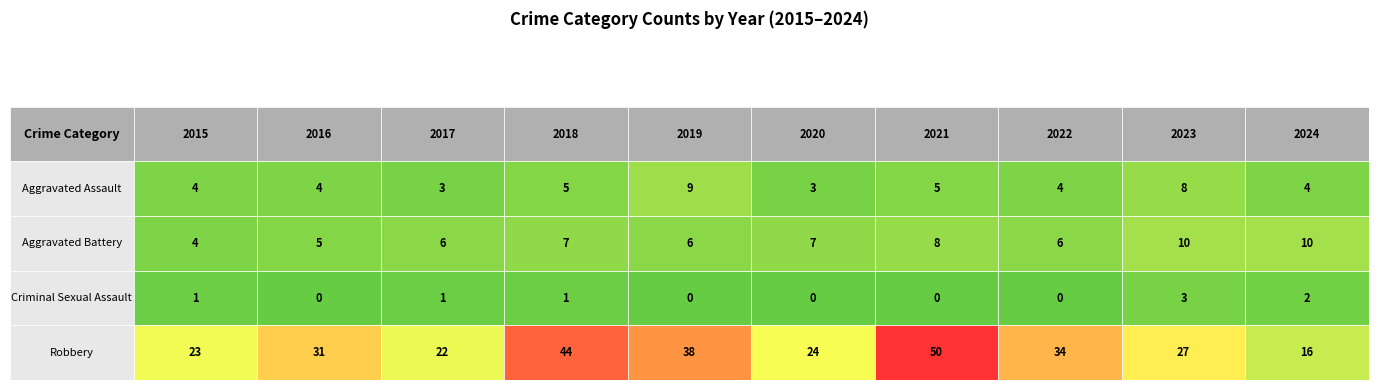

Reading left to right, extract all data points from this chart.

Aggravated Assault: 4	4	3	5	9	3	5	4	8	4
Aggravated Battery: 4	5	6	7	6	7	8	6	10	10
Criminal Sexual Assault: 1	0	1	1	0	0	0	0	3	2
Robbery: 23	31	22	44	38	24	50	34	27	16